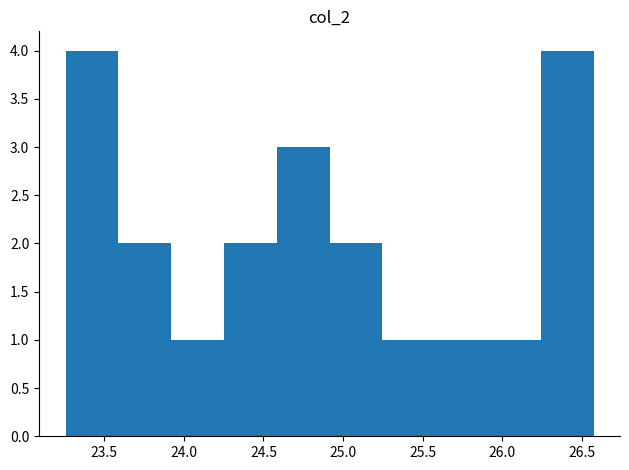

Reading left to right, transcribe this chart: for each bar, give the range it covers on the x-axis and its height. Neither the bar edges nor the heights are printed on the chart, so give them approximately, as read against the axes.

23.25 to 23.60: 4
23.60 to 23.90: 2
23.90 to 24.25: 1
24.25 to 24.60: 2
24.60 to 24.90: 3
24.90 to 25.25: 2
25.25 to 25.60: 1
25.60 to 25.90: 1
25.90 to 26.25: 1
26.25 to 26.55: 4